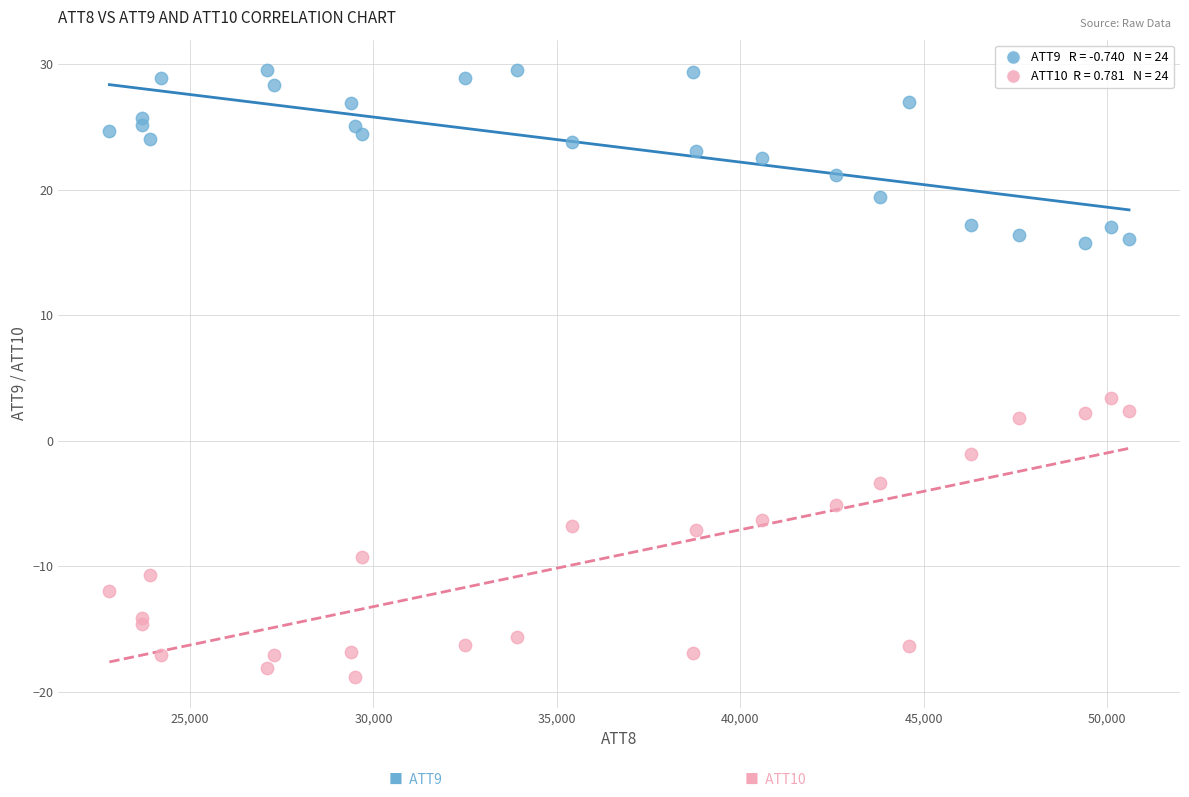

Across all series, what Y value is closest to 5?

3.4